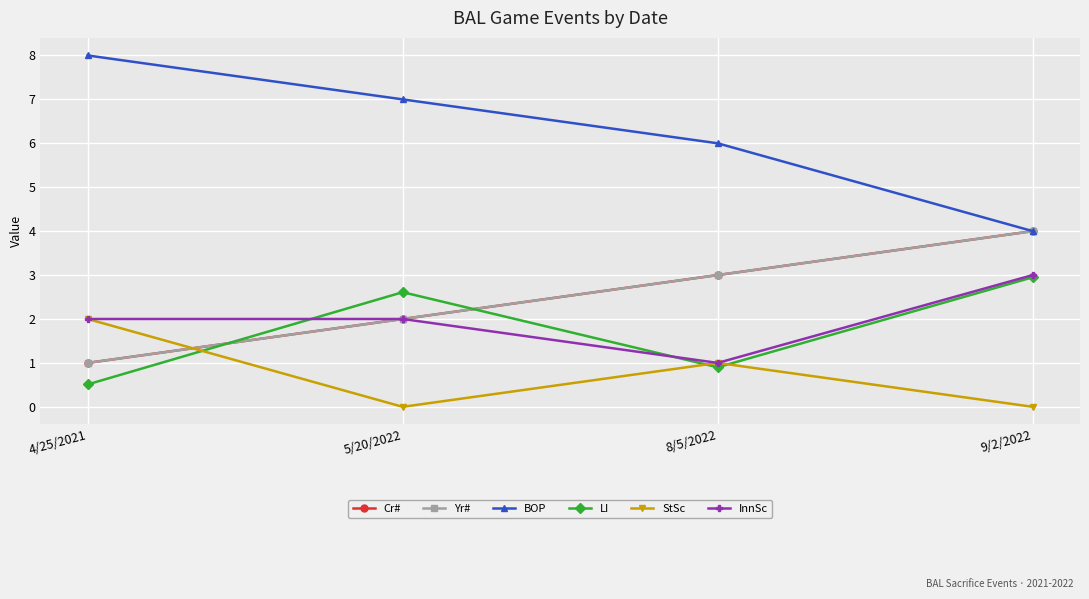

Does the chart have visible grid lines?

Yes